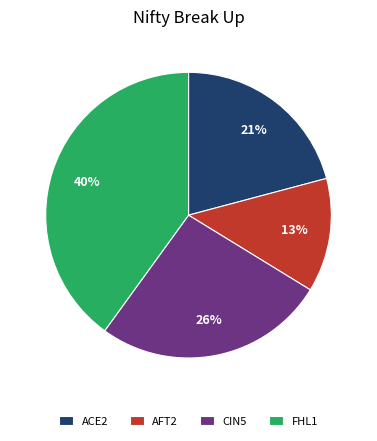

What is the largest slice in the pie chart?

FHL1